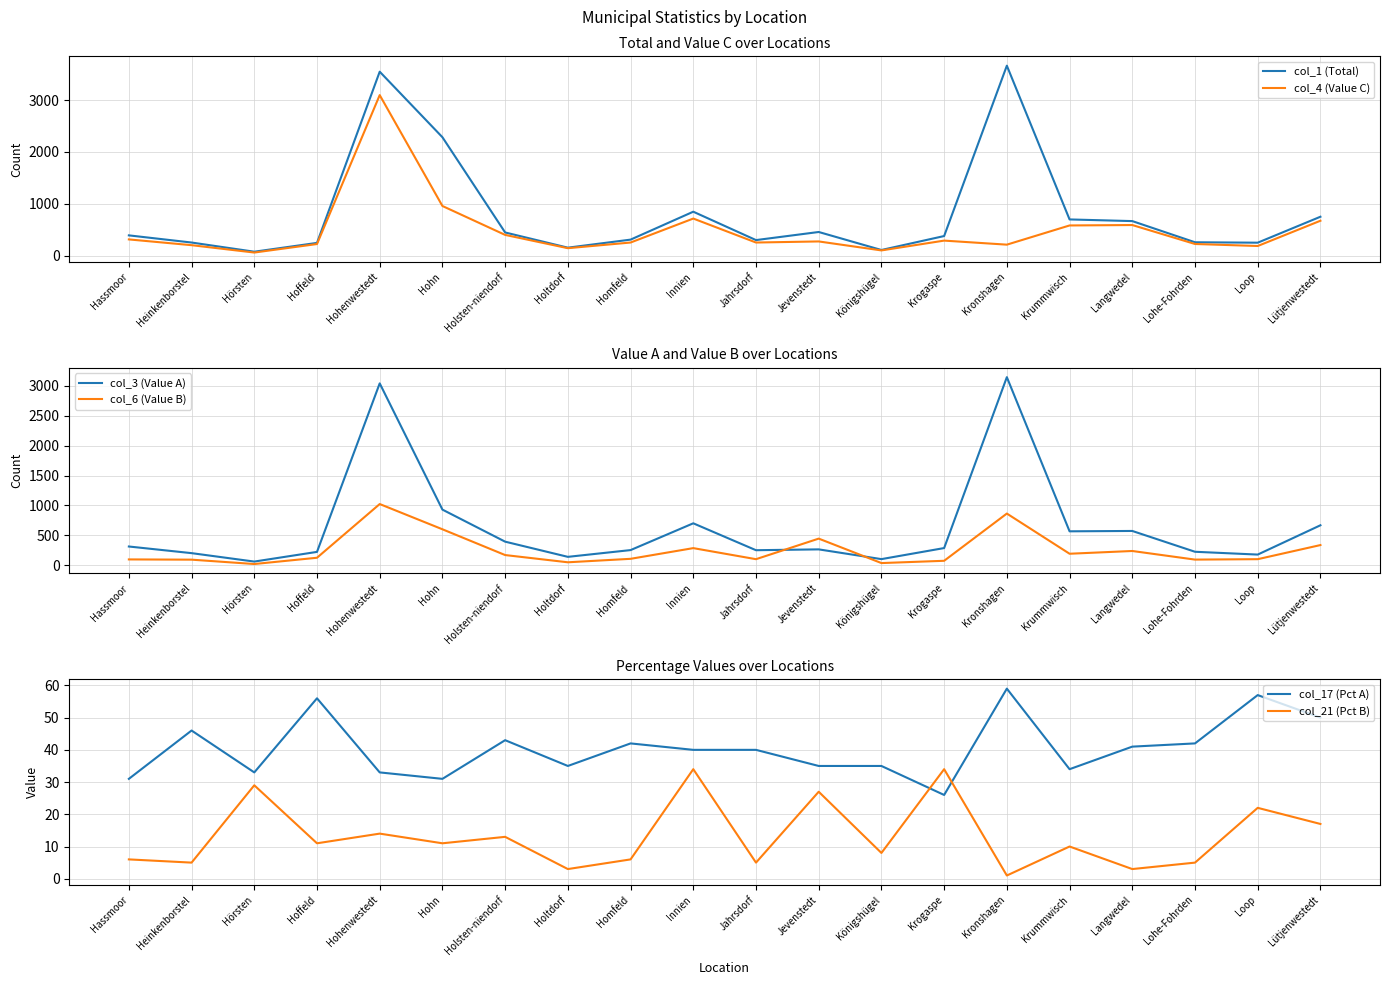

What is the smallest value displayed?

1